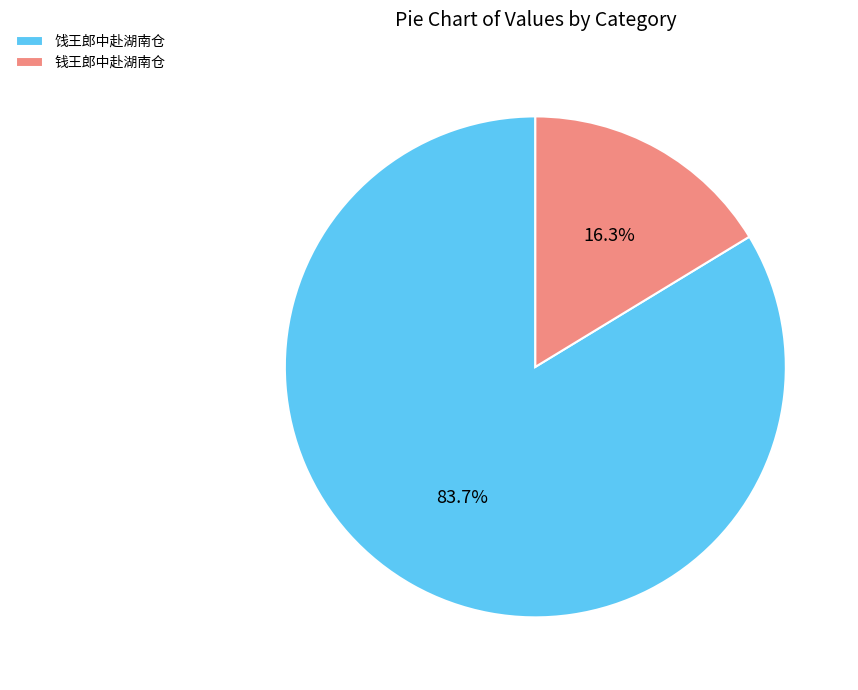

Which category has the smallest portion of the pie?

钱王郎中赴湖南仓